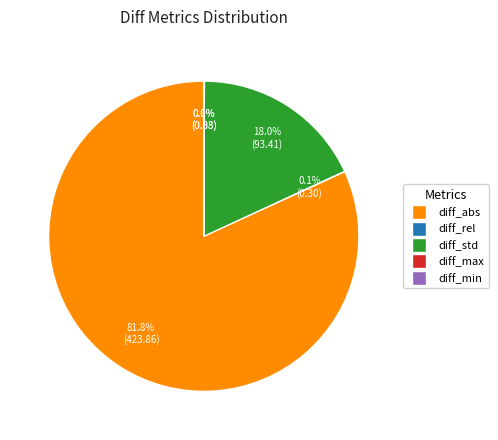

To the nearest percent, what is the average slice percentage?

20%